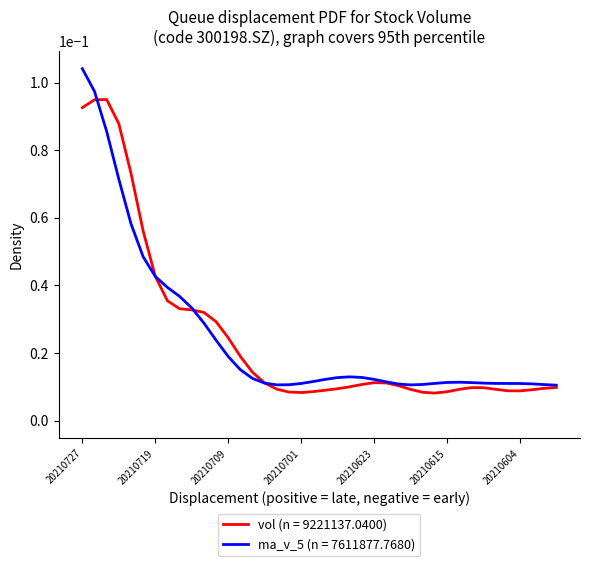

At which category does the chart reach its peak across all series?

20210727